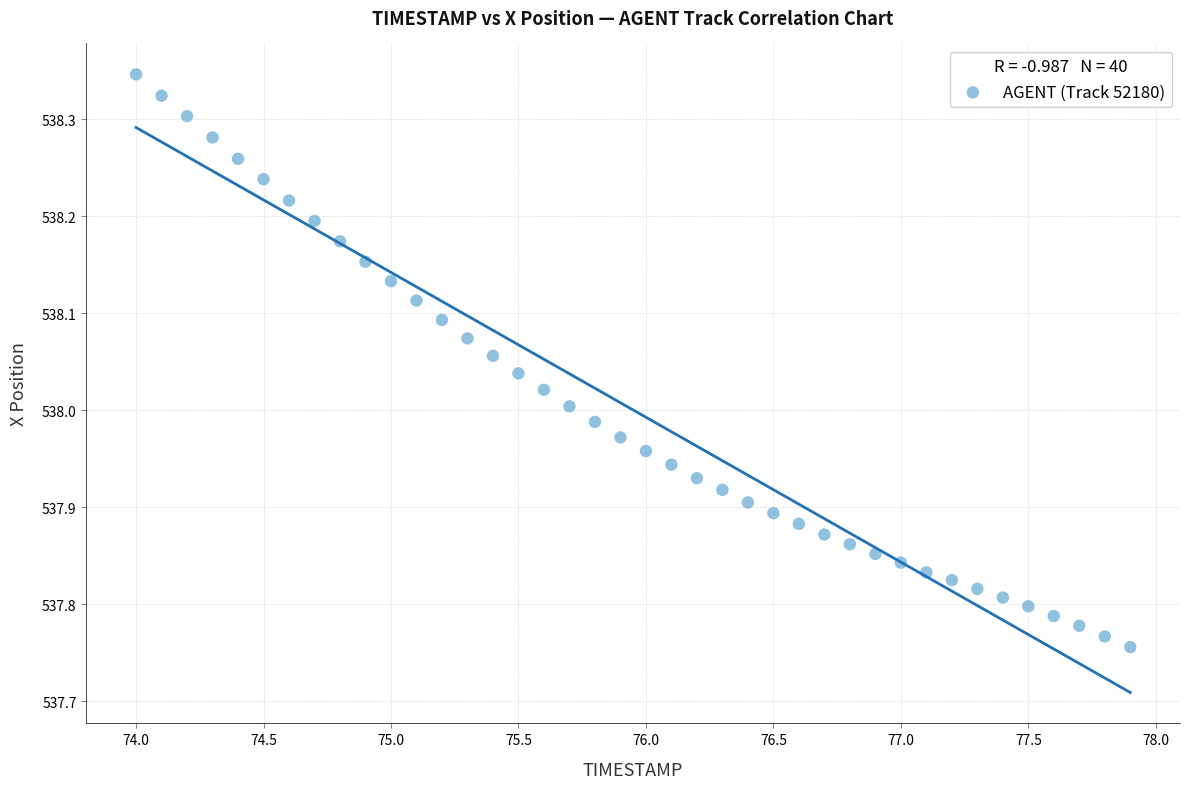

What is the range of X values (max minus min)?

3.9